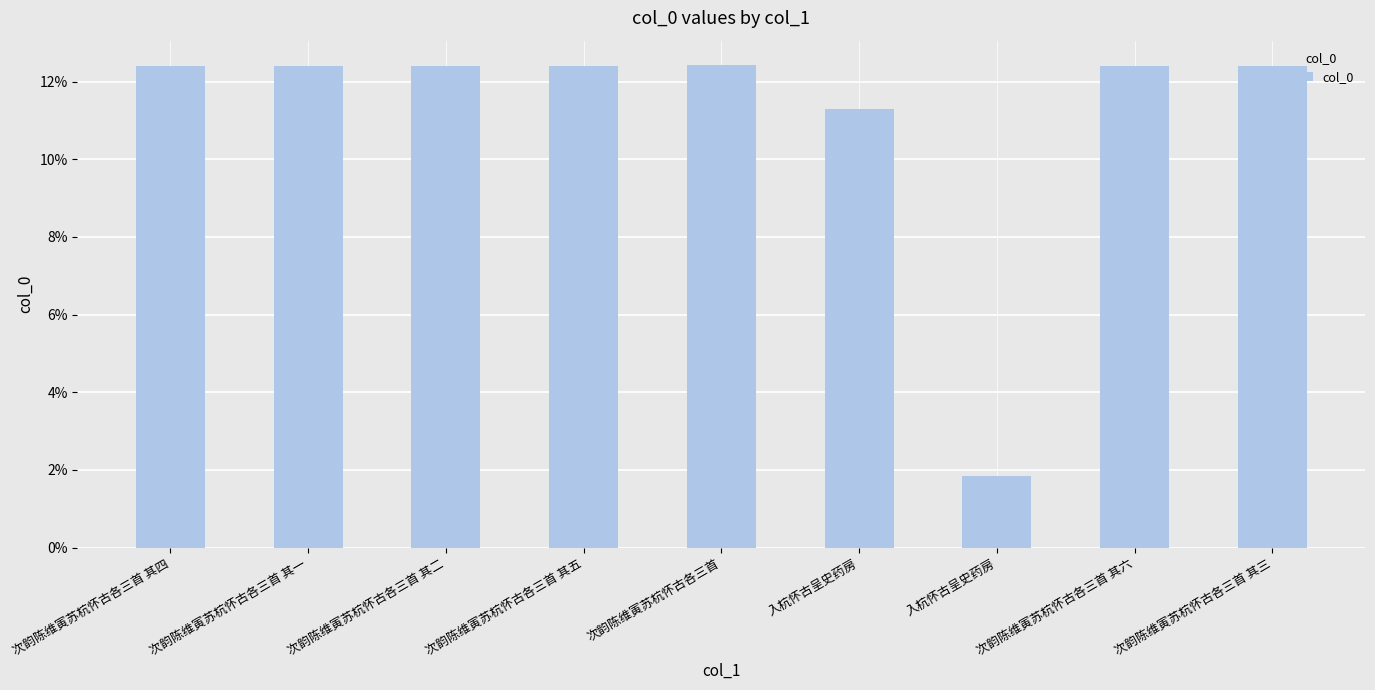

List the labels in order of value, smallest first.

入杭怀古呈史药房, 入杭怀古呈史药房, 次韵陈维寅苏杭怀古各三首 其一, 次韵陈维寅苏杭怀古各三首 其二, 次韵陈维寅苏杭怀古各三首 其三, 次韵陈维寅苏杭怀古各三首 其四, 次韵陈维寅苏杭怀古各三首 其五, 次韵陈维寅苏杭怀古各三首 其六, 次韵陈维寅苏杭怀古各三首